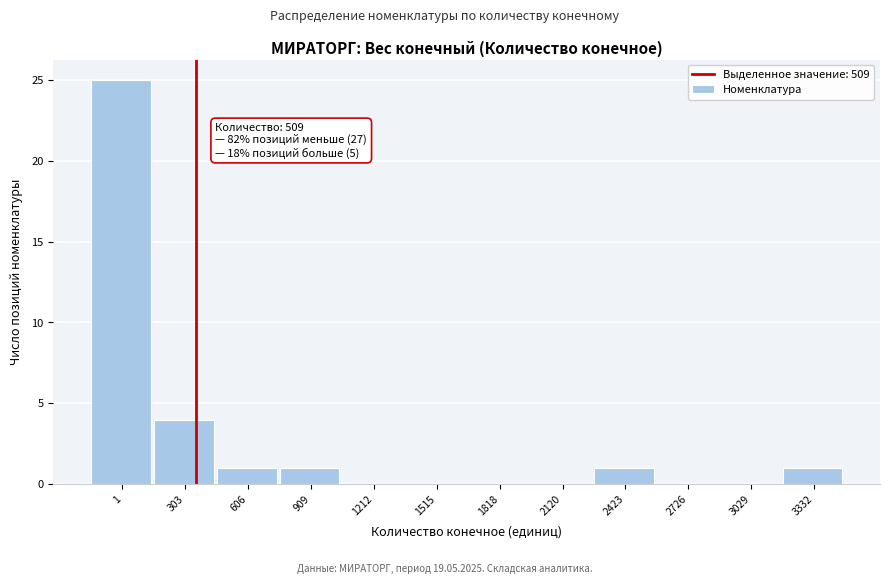

Reading right to left, what are all the values shown in this chart?

3332=1	3029=0	2726=0	2423=1	2120=0	1818=0	1515=0	1212=0	909=1	606=1	303=4	1=25